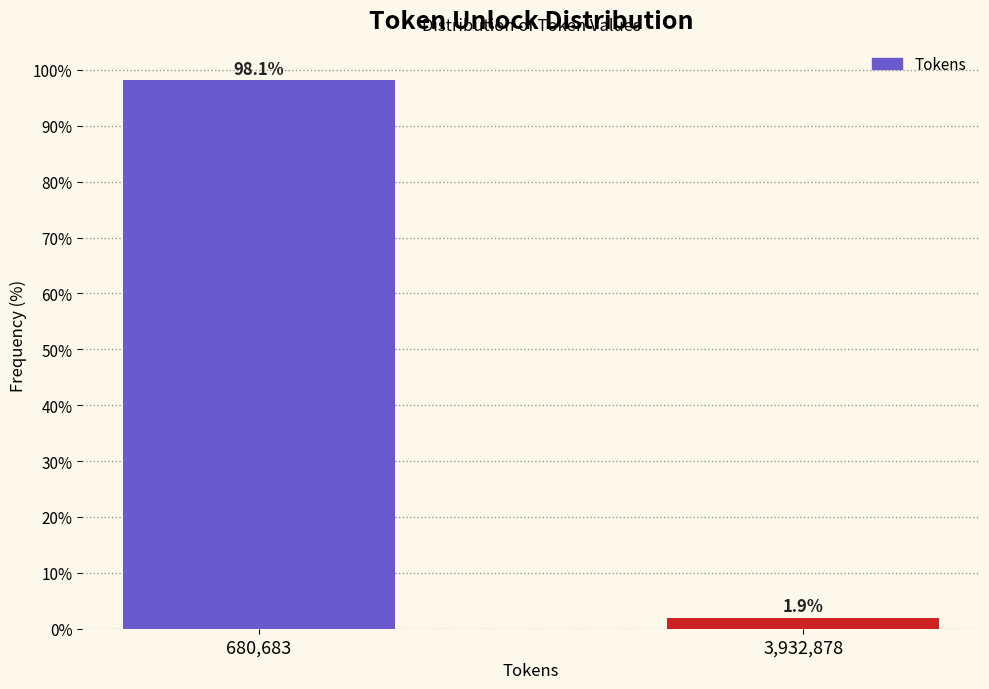

Reading left to right, extract all data points from this chart.

98.1	1.9